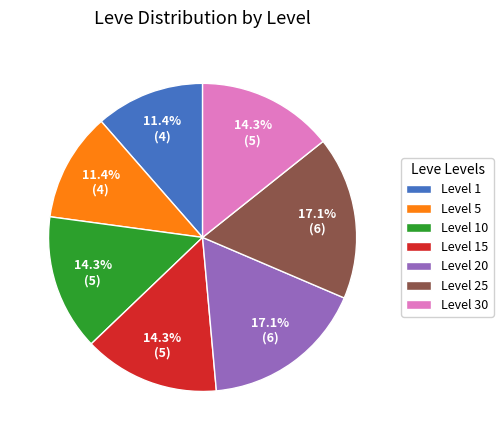

Is Level 20 the majority of the pie?

No